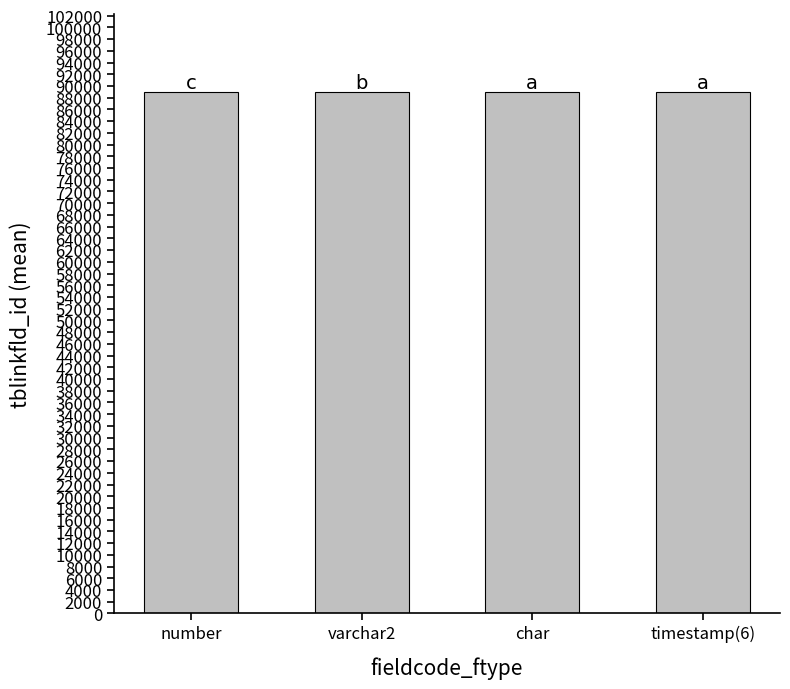

What is the maximum value shown in the chart?

88962.0